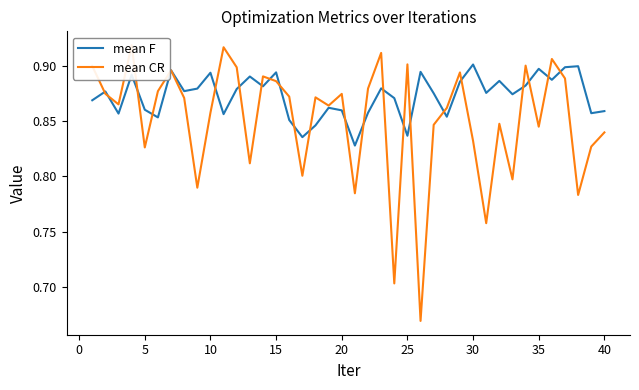

True or false: mean F has more than 0 points higher than both neighbors.

True